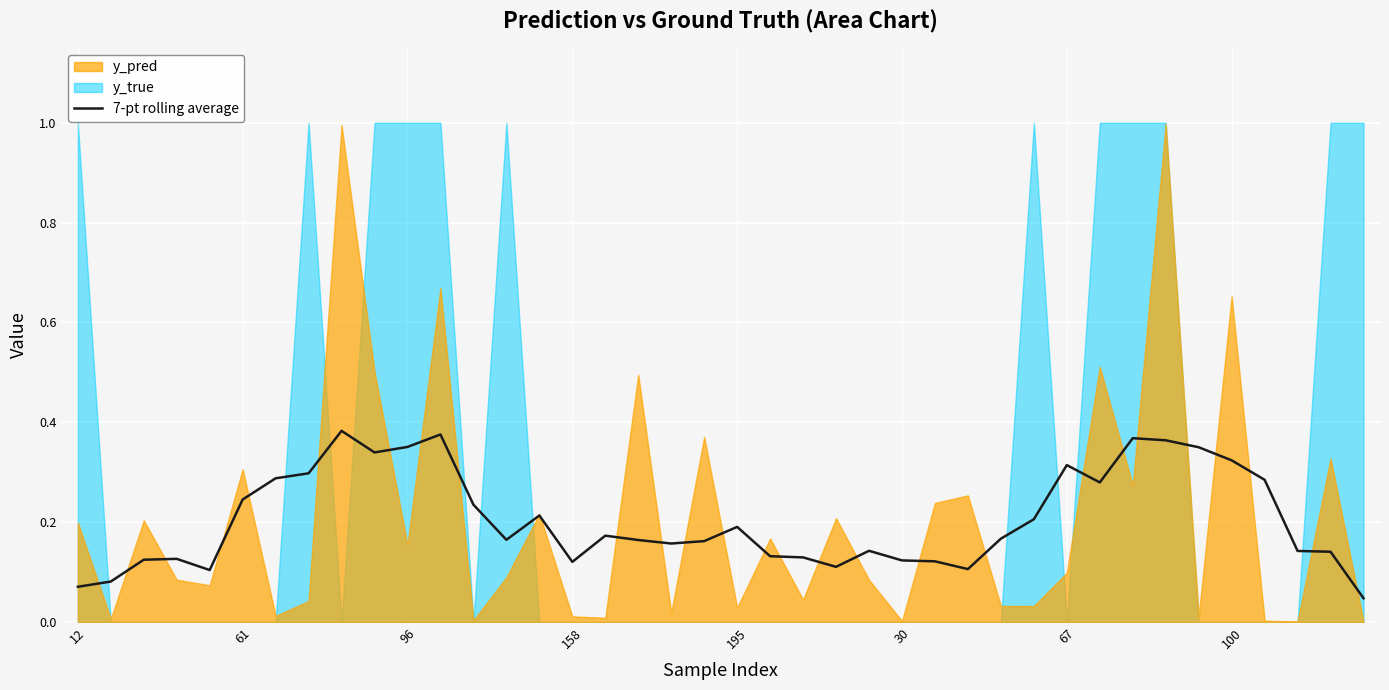

What is the difference between the values at 37 and 12?

0.1